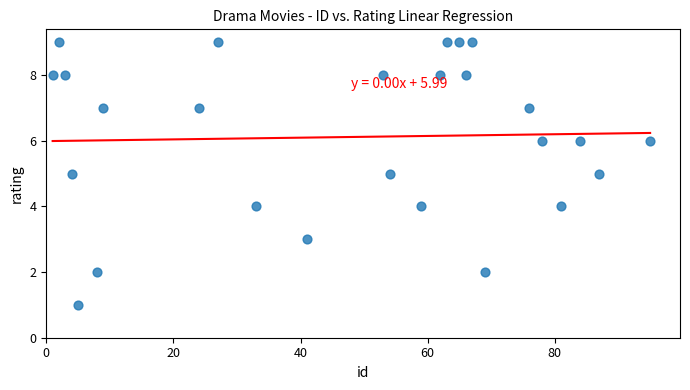

What is the range of X values (max minus min)?

94